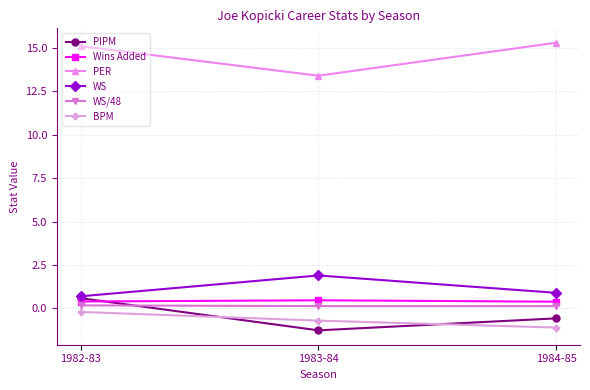

Does the chart have visible grid lines?

Yes